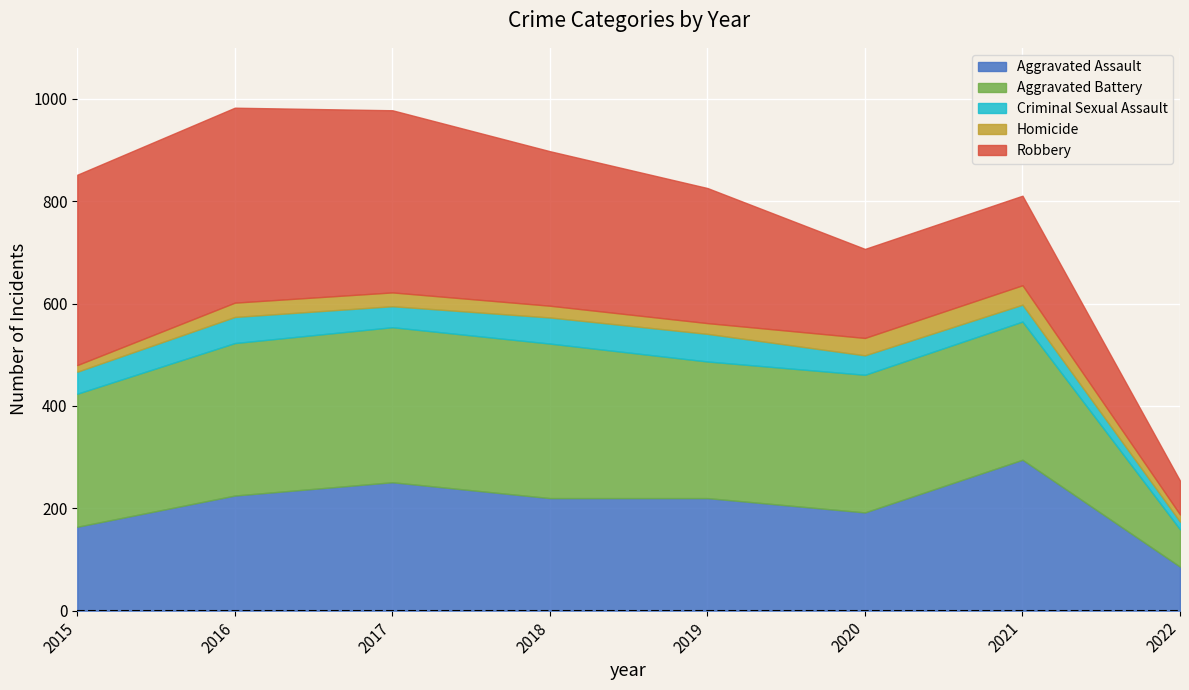

True or false: Homicide and Robbery cross at least once.

False